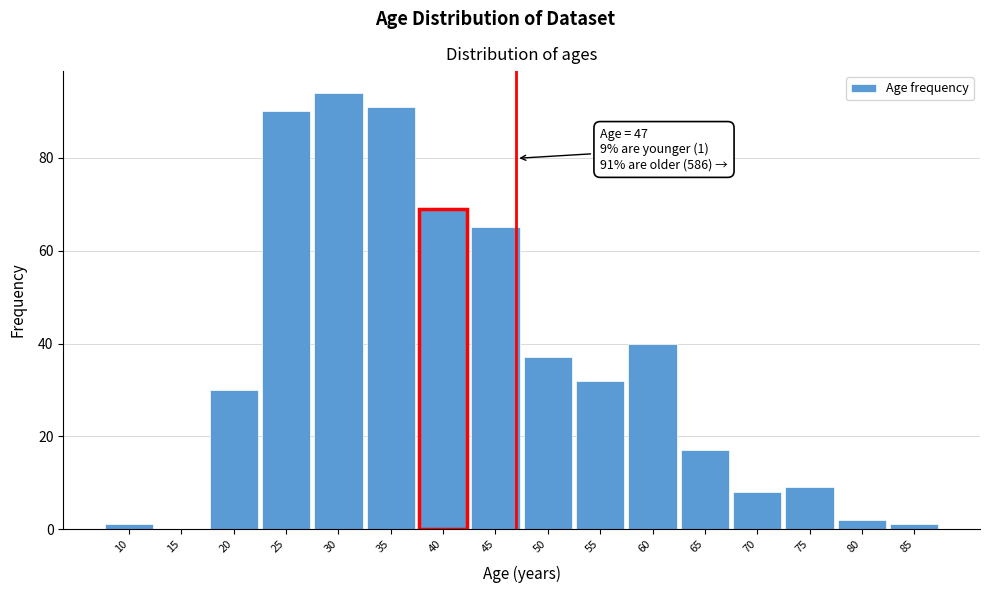

Reading left to right, extract all data points from this chart.

10=1	15=0	20=30	25=90	30=94	35=91	40=69	45=65	50=37	55=32	60=40	65=17	70=8	75=9	80=2	85=1